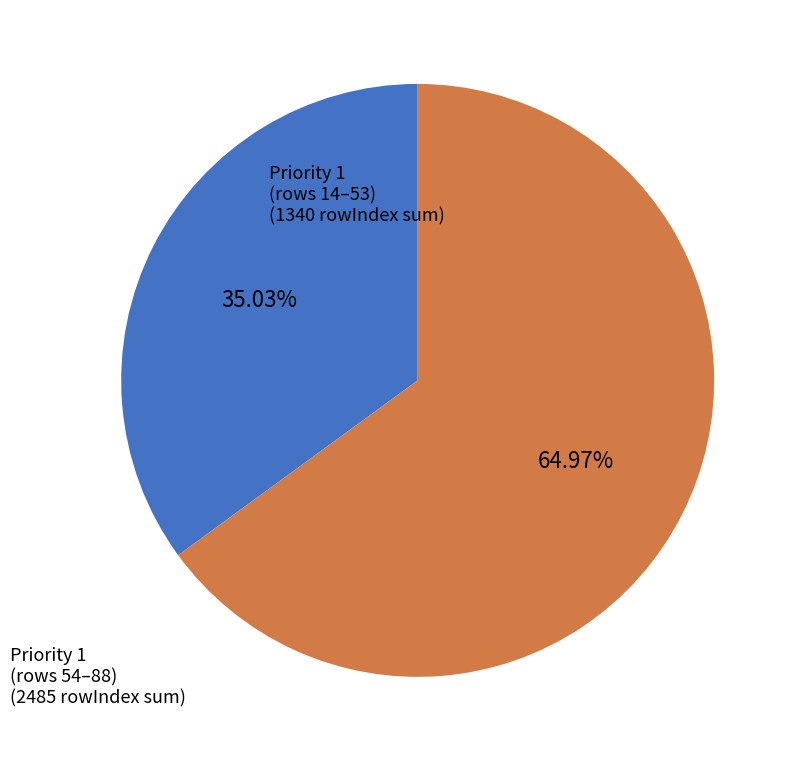

Is there any slice that represents more than half of the pie?

Yes